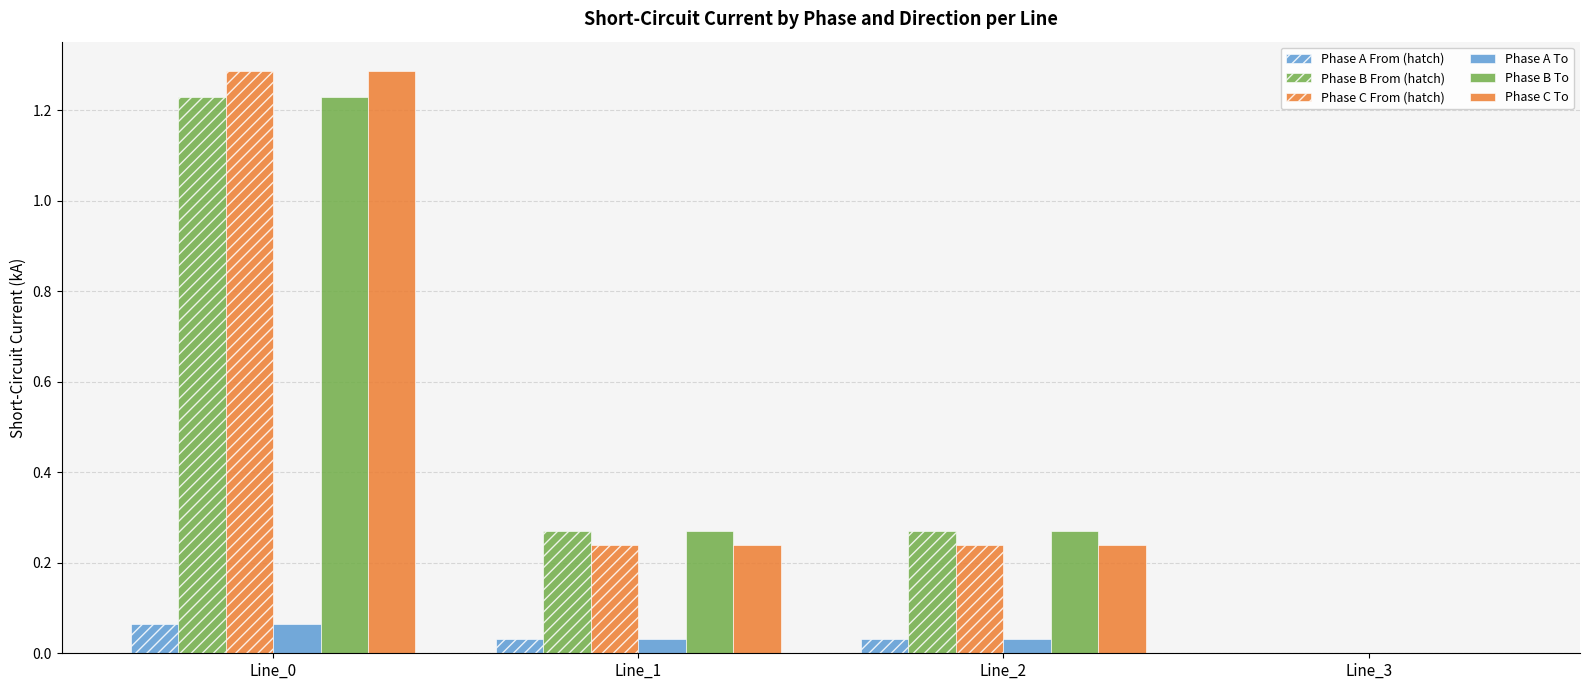

Is the value of Phase B To at Line_0 greater than the value of Phase C From (hatch) at Line_1?

Yes